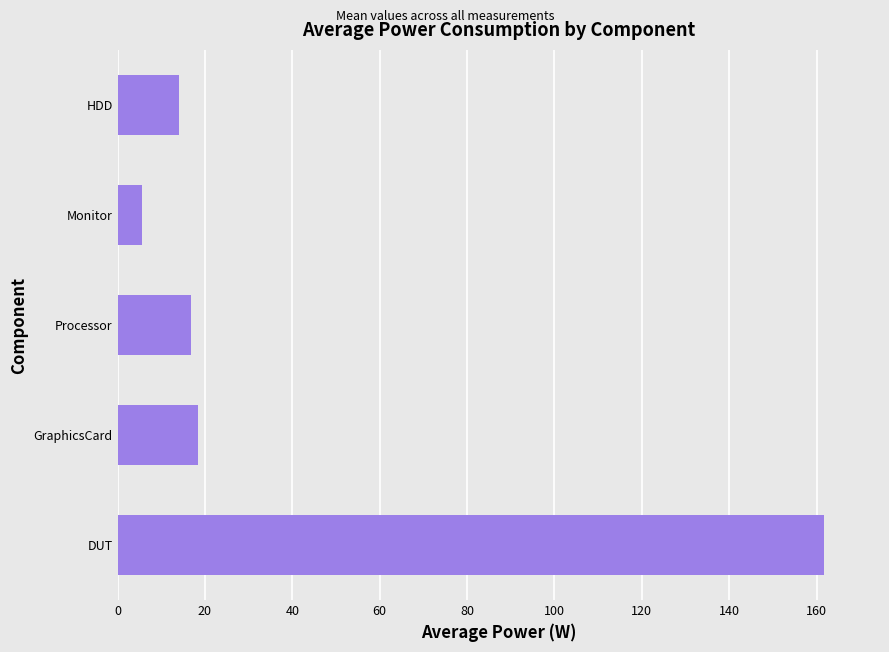

The chart shows a value of 5.6 at Monitor. True or false?

True